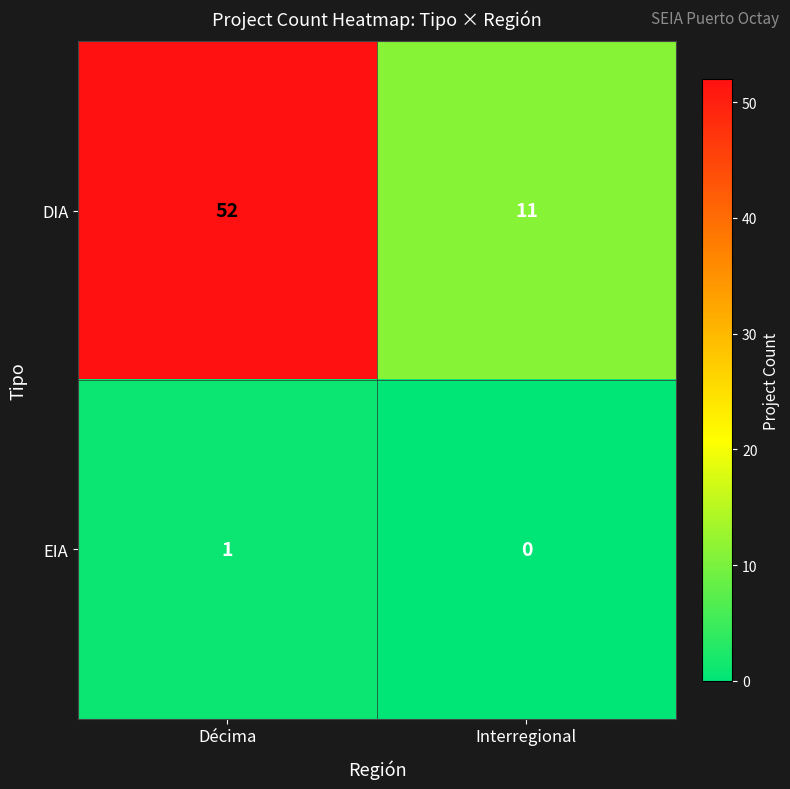

What is the sum of the DIA values at Interregional and Décima?

63